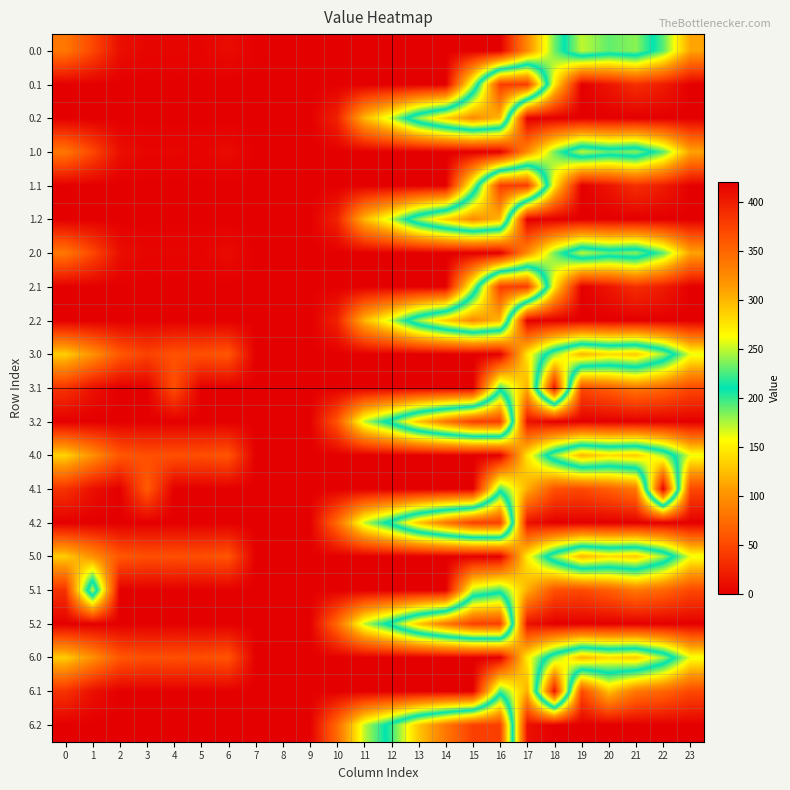

Reading left to right, transcribe all the data shown in this chart.

0.0: 0=82.0	1=49.5	2=10.3	3=4.4	4=4.9	5=3.8	6=8.0	7=1.5	8=0.0	9=0.0	10=0.0	11=0.0	12=0.0	13=0.0	14=0.0	15=0.0	16=0.0	17=94.8	18=186.7	19=249.2	20=229.9	21=238.4	22=192.3	23=111.3
0.1: 0=0.0	1=0.0	2=0.0	3=0.0	4=0.0	5=0.0	6=0.0	7=0.0	8=0.0	9=0.0	10=0.0	11=0.0	12=0.0	13=0.0	14=0.0	15=173.1	16=378.0	17=378.0	18=147.8	19=0.2	20=14.5	21=32.4	22=19.9	23=0.0
0.2: 0=0.0	1=0.0	2=0.0	3=0.0	4=0.0	5=0.0	6=0.0	7=0.0	8=0.0	9=0.0	10=23.5	11=120.6	12=171.2	13=240.4	14=287.4	15=325.8	16=297.8	17=0.0	18=0.0	19=0.0	20=0.0	21=0.0	22=0.0	23=0.0
1.0: 0=82.0	1=49.5	2=10.3	3=4.4	4=4.9	5=3.8	6=8.0	7=0.0	8=0.0	9=0.0	10=0.0	11=0.0	12=0.0	13=0.0	14=0.0	15=0.0	16=0.0	17=96.4	18=186.7	19=249.2	20=229.9	21=238.4	22=192.3	23=111.3
1.1: 0=0.0	1=0.0	2=0.0	3=0.0	4=0.0	5=0.0	6=0.0	7=0.0	8=0.0	9=0.0	10=0.0	11=0.0	12=0.0	13=0.0	14=0.0	15=173.1	16=378.0	17=378.0	18=147.8	19=0.2	20=14.5	21=32.4	22=19.9	23=0.0
1.2: 0=0.0	1=0.0	2=0.0	3=0.0	4=0.0	5=0.0	6=0.0	7=0.0	8=0.0	9=0.0	10=23.5	11=120.6	12=171.2	13=240.4	14=287.4	15=325.8	16=297.8	17=0.0	18=0.0	19=0.0	20=0.0	21=0.0	22=0.0	23=0.0
2.0: 0=82.0	1=49.5	2=10.3	3=4.4	4=4.9	5=3.8	6=8.0	7=0.0	8=0.0	9=0.0	10=0.0	11=0.0	12=0.0	13=0.0	14=0.0	15=0.0	16=0.0	17=96.4	18=186.7	19=249.2	20=229.9	21=238.4	22=192.3	23=111.3
2.1: 0=0.0	1=0.0	2=0.0	3=0.0	4=0.0	5=0.0	6=0.0	7=0.0	8=0.0	9=0.0	10=0.0	11=0.0	12=0.0	13=0.0	14=0.0	15=173.1	16=378.0	17=378.0	18=147.8	19=0.2	20=14.5	21=32.4	22=19.9	23=0.0
2.2: 0=0.0	1=0.0	2=0.0	3=0.0	4=0.0	5=0.0	6=0.0	7=0.0	8=0.0	9=0.0	10=23.5	11=120.6	12=171.2	13=240.4	14=287.4	15=325.8	16=297.8	17=0.0	18=0.0	19=0.0	20=0.0	21=0.0	22=0.0	23=0.0
3.0: 0=133.0	1=100.5	2=61.3	3=45.3	4=55.9	5=54.8	6=59.0	7=0.0	8=0.0	9=0.0	10=0.0	11=0.0	12=0.0	13=0.0	14=0.0	15=0.0	16=0.0	17=145.8	18=237.7	19=300.2	20=280.9	21=289.4	22=243.3	23=162.3
3.1: 0=35.6	1=12.1	2=0.0	3=0.0	4=53.7	5=0.0	6=0.0	7=0.0	8=0.0	9=0.0	10=0.0	11=0.0	12=0.0	13=0.0	14=0.0	15=0.0	16=198.3	17=117.6	18=405.4	19=51.2	20=65.5	21=83.4	22=70.9	23=50.4
3.2: 0=0.0	1=0.0	2=0.0	3=0.0	4=0.0	5=0.0	6=0.0	7=0.0	8=0.0	9=0.0	10=58.5	11=171.6	12=222.2	13=291.4	14=338.4	15=376.8	16=377.6	17=13.4	18=0.0	19=0.0	20=0.0	21=0.0	22=0.0	23=0.0
4.0: 0=136.0	1=99.5	2=60.3	3=54.4	4=54.9	5=53.8	6=58.0	7=0.0	8=0.0	9=0.0	10=0.0	11=0.0	12=0.0	13=0.0	14=0.0	15=0.0	16=0.0	17=144.8	18=236.7	19=299.2	20=279.9	21=288.4	22=242.3	23=161.3
4.1: 0=34.6	1=11.1	2=0.0	3=62.7	4=0.0	5=0.0	6=0.0	7=0.0	8=0.0	9=0.0	10=0.0	11=0.0	12=0.0	13=0.0	14=0.0	15=0.0	16=197.3	17=116.6	18=55.4	19=50.2	20=64.5	21=82.4	22=419.9	23=49.4
4.2: 0=0.0	1=0.0	2=0.0	3=0.0	4=0.0	5=0.0	6=0.0	7=0.0	8=0.0	9=0.0	10=73.5	11=170.6	12=221.2	13=290.4	14=337.4	15=375.8	16=376.6	17=12.4	18=0.0	19=0.0	20=0.0	21=0.0	22=0.0	23=0.0
5.0: 0=132.0	1=99.5	2=60.3	3=54.4	4=54.9	5=53.8	6=58.0	7=0.0	8=0.0	9=0.0	10=0.0	11=0.0	12=0.0	13=0.0	14=0.0	15=0.0	16=0.0	17=148.8	18=236.7	19=299.2	20=279.9	21=288.4	22=242.3	23=161.3
5.1: 0=34.6	1=250.7	2=0.0	3=0.0	4=0.0	5=0.0	6=0.0	7=0.0	8=0.0	9=0.0	10=0.0	11=0.0	12=0.0	13=0.0	14=0.0	15=173.1	16=197.3	17=116.6	18=55.4	19=50.2	20=64.5	21=82.4	22=69.9	23=49.4
5.2: 0=0.0	1=0.0	2=0.0	3=0.0	4=0.0	5=0.0	6=0.0	7=0.0	8=0.0	9=0.0	10=73.5	11=170.6	12=221.2	13=290.4	14=337.4	15=375.8	16=376.6	17=12.4	18=0.0	19=0.0	20=0.0	21=0.0	22=0.0	23=0.0
6.0: 0=132.0	1=99.5	2=60.3	3=54.4	4=54.9	5=53.8	6=58.0	7=0.0	8=0.0	9=0.0	10=0.0	11=0.0	12=0.0	13=0.0	14=0.0	15=0.0	16=0.0	17=148.8	18=236.7	19=299.2	20=279.9	21=288.4	22=242.3	23=161.3
6.1: 0=34.6	1=11.1	2=0.0	3=0.0	4=0.0	5=0.0	6=0.0	7=0.0	8=0.0	9=0.0	10=0.0	11=0.0	12=0.0	13=0.0	14=0.0	15=0.0	16=197.3	17=116.6	18=405.4	19=50.2	20=127.2	21=82.4	22=69.9	23=49.4
6.2: 0=0.0	1=0.0	2=0.0	3=0.0	4=0.0	5=0.0	6=0.0	7=0.0	8=0.0	9=0.0	10=73.5	11=170.6	12=221.2	13=290.4	14=337.4	15=375.8	16=376.6	17=12.4	18=0.0	19=0.0	20=0.0	21=0.0	22=0.0	23=0.0